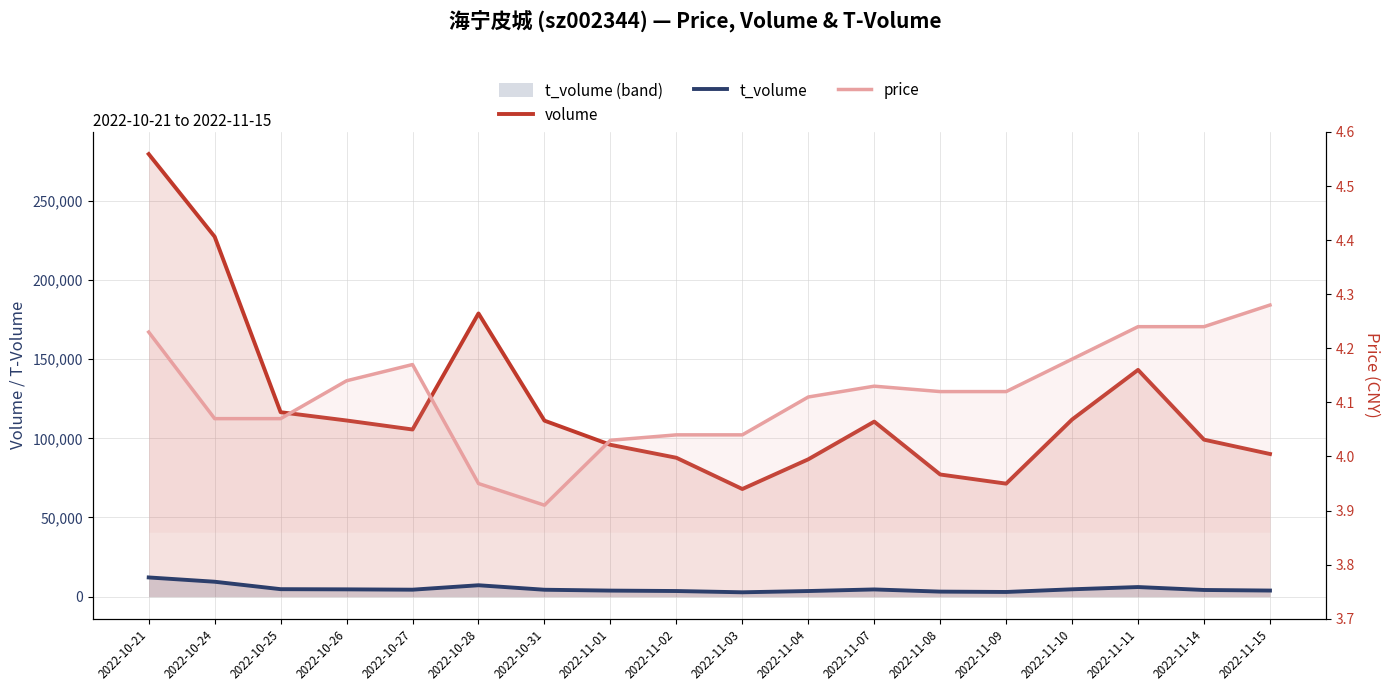

Which series has the widest spread of values?

volume